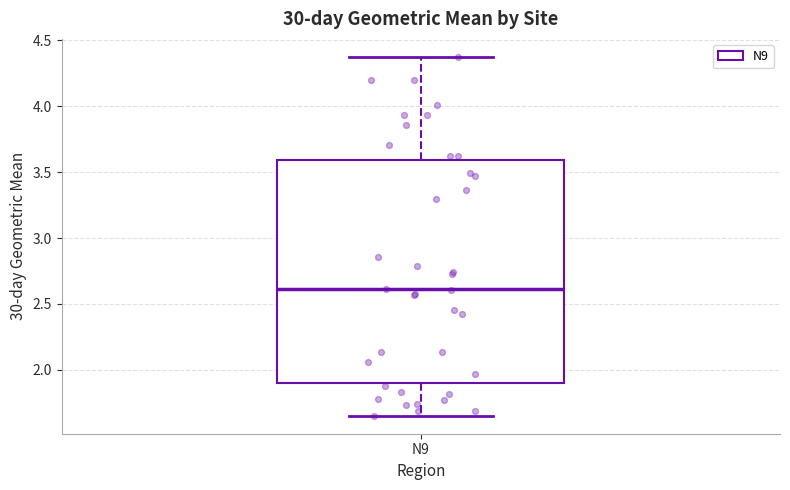

Where is the upper edge of the box for N9 on the y-axis? The values are not printed on the chart, so give them approximately, as read against the axis.

3.60